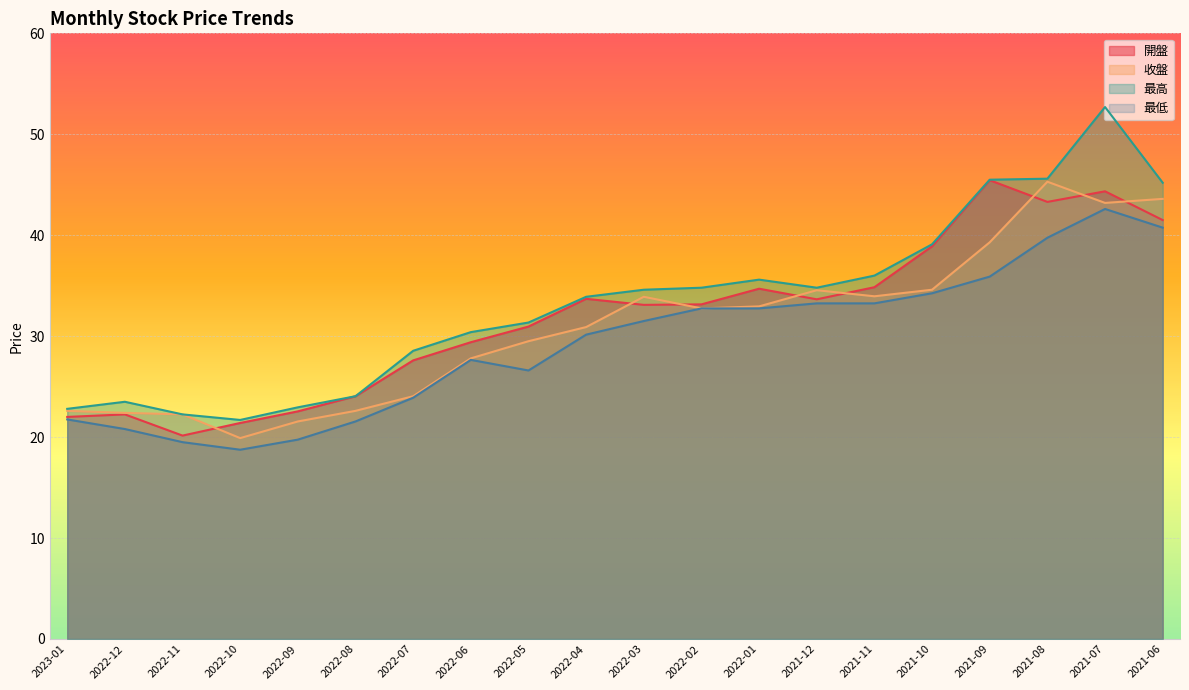

At which category does 收盤 reach its first local peak?

2022-03